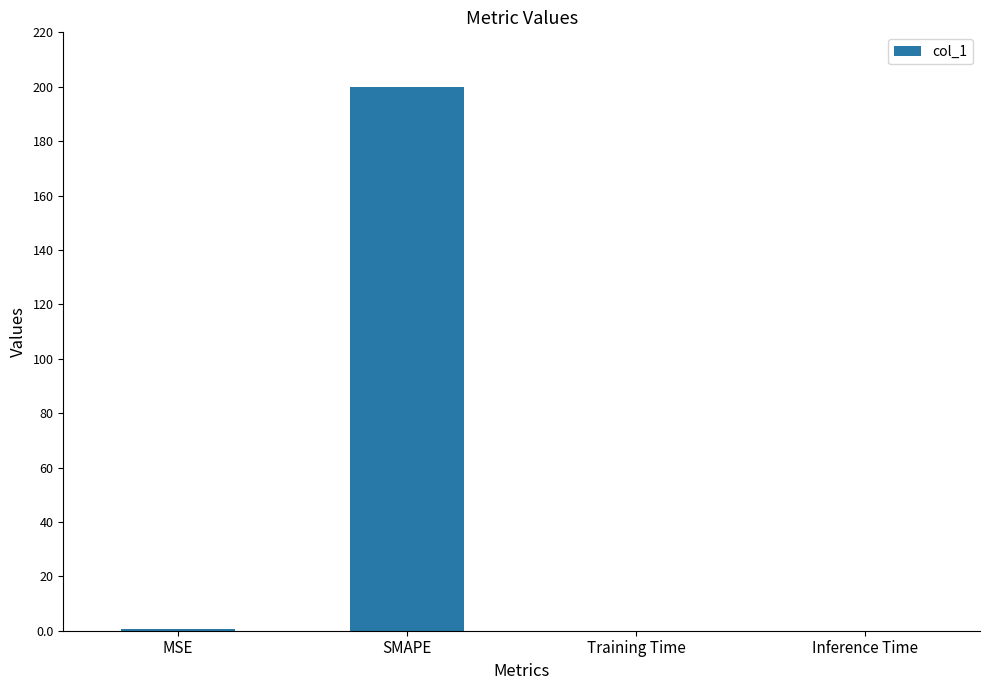

What is the sum of the values at Training Time and MSE?

0.5